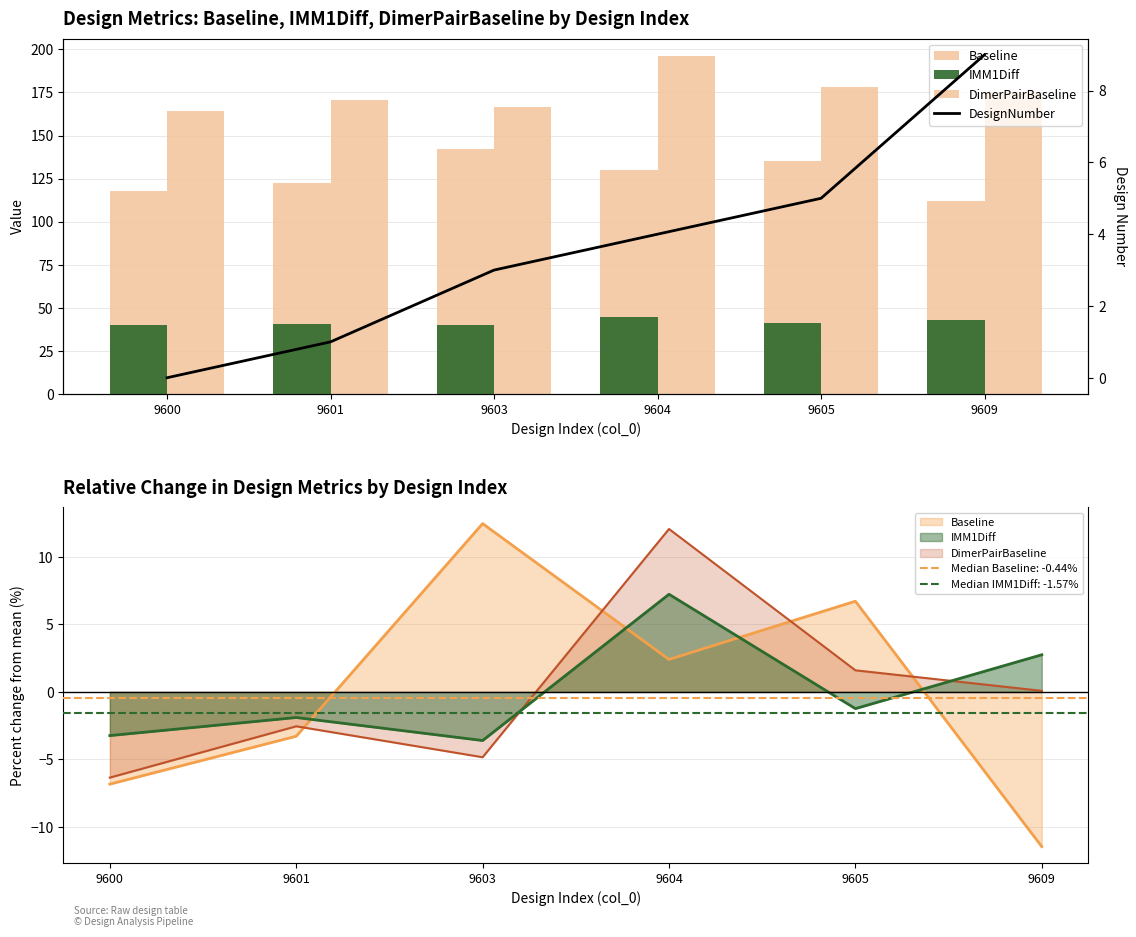

Is the value of IMM1Diff at 9600 greater than the value of Baseline at 9604?

No